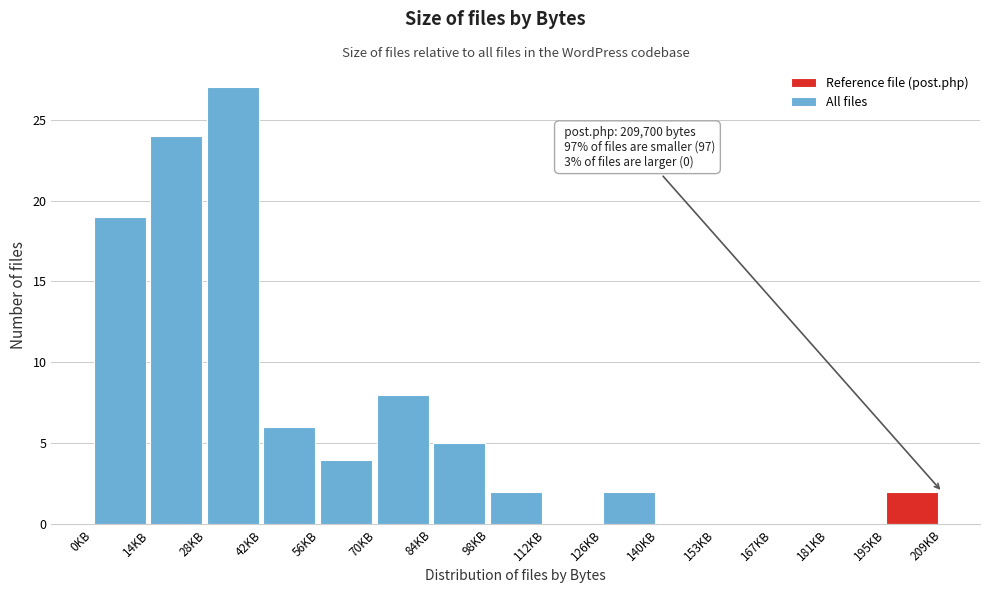

Reading left to right, extract all data points from this chart.

0KB=19	14KB=24	28KB=27	42KB=6	56KB=4	70KB=8	84KB=5	98KB=2	112KB=0	126KB=2	140KB=0	153KB=0	167KB=0	181KB=0	195KB=2